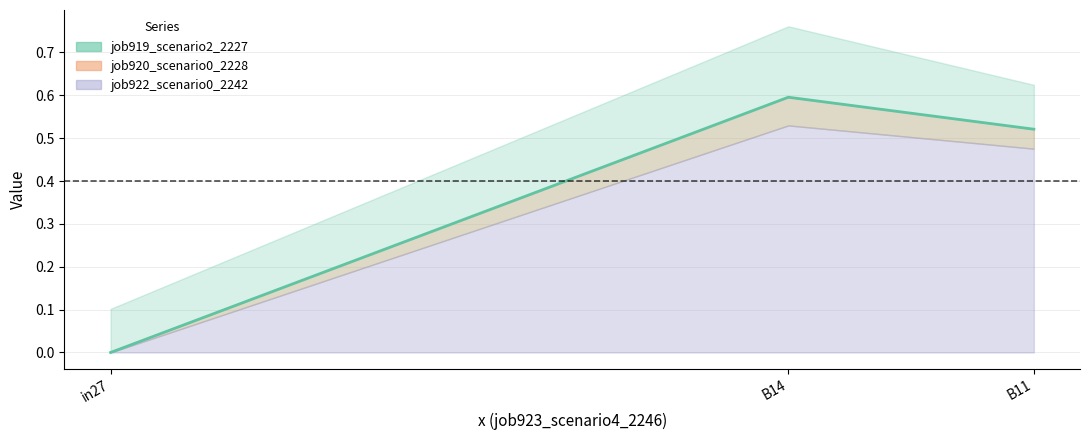

Rank the series by their maximum value, from lowest to highest.

job922_scenario0_2242, job920_scenario0_2228, job919_scenario2_2227